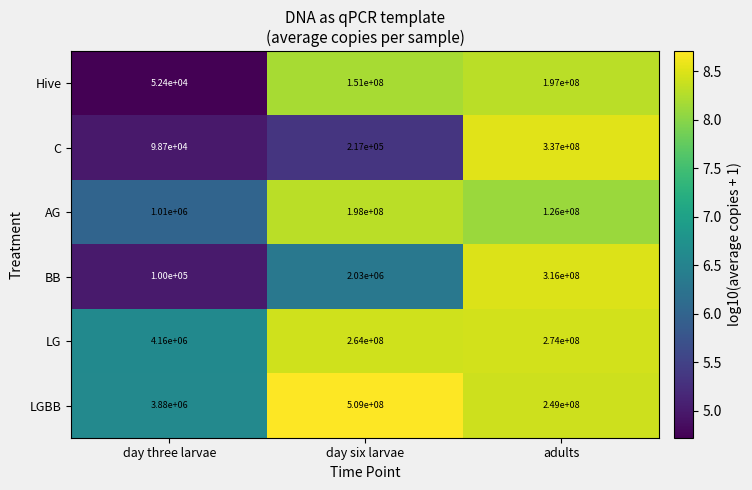

Which category has the highest value in the BB series?

adults